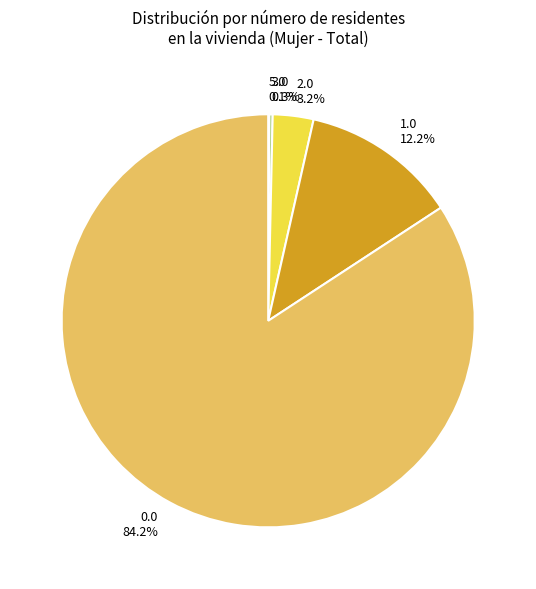

True or false: 1.0 accounts for 12% of the total.

True